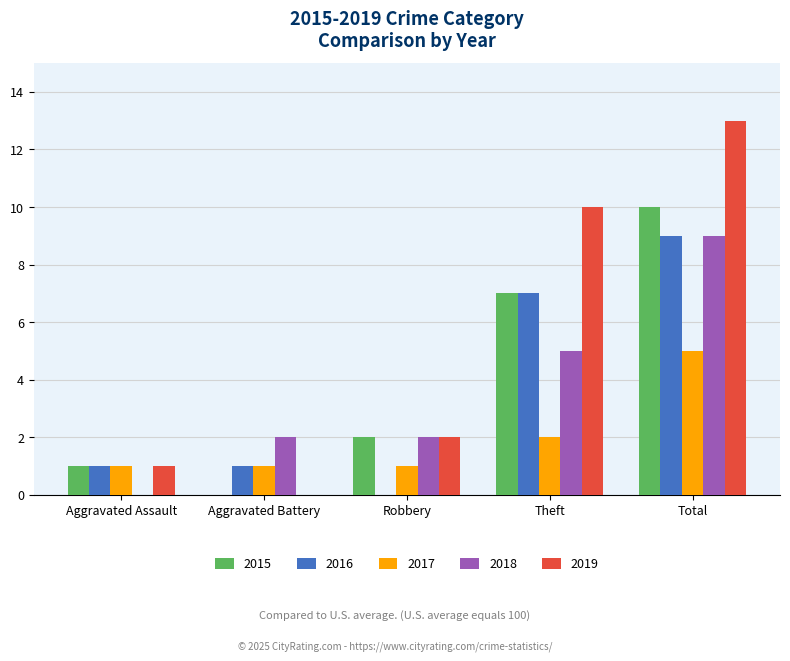

Where is 2018 nearest to the value 4?

Theft